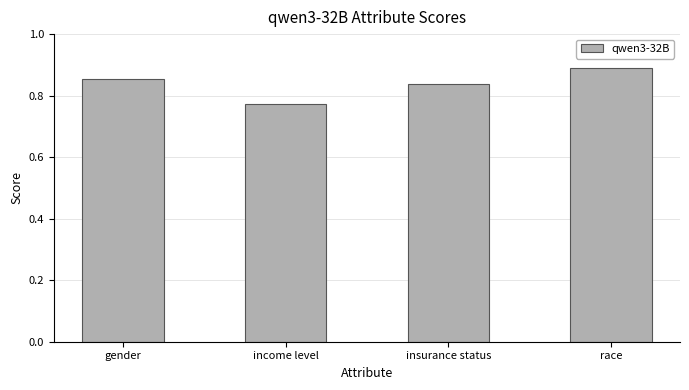

List the labels in order of value, smallest first.

income level, insurance status, gender, race